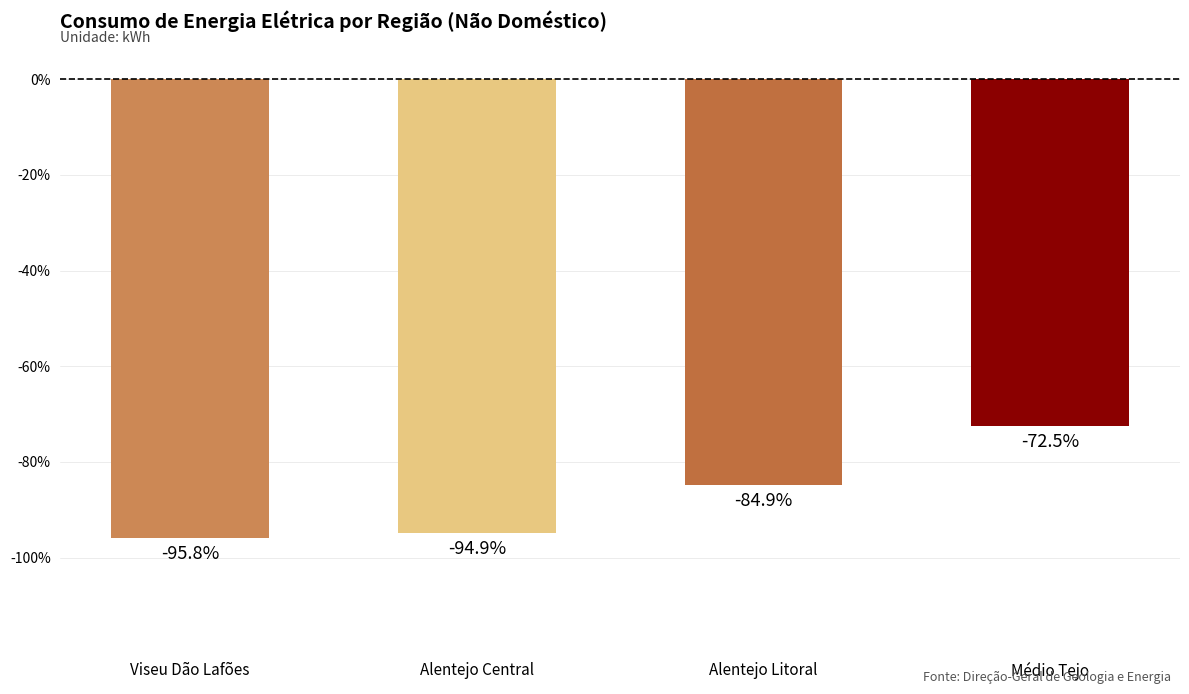

Which label corresponds to the smallest value in the chart?

Viseu Dão Lafões